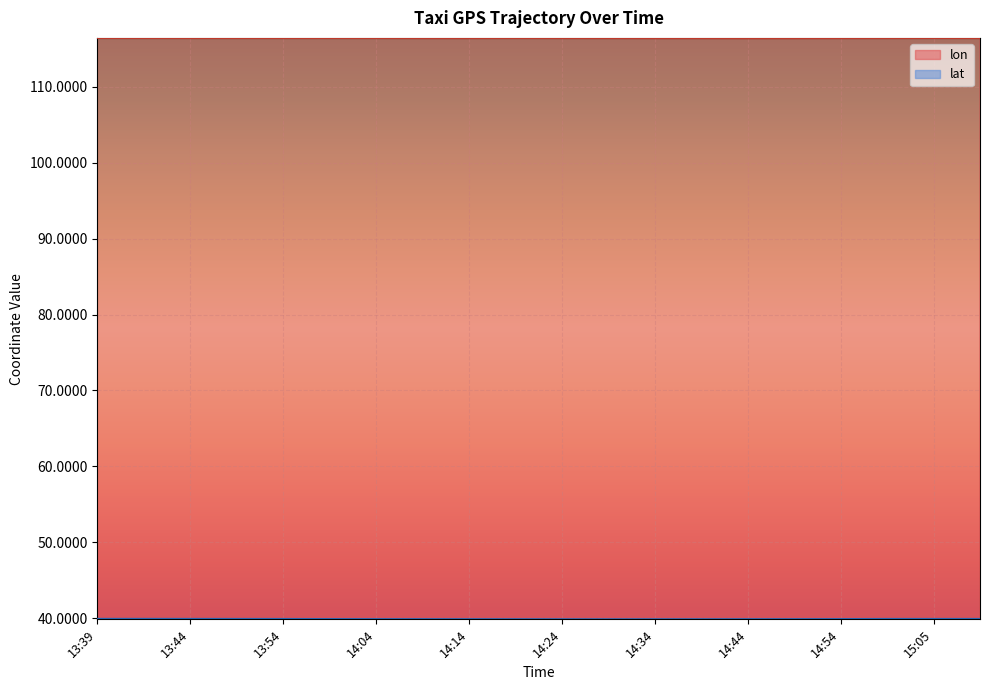

The lon series shows 191.2 at 14:44. True or false?

False